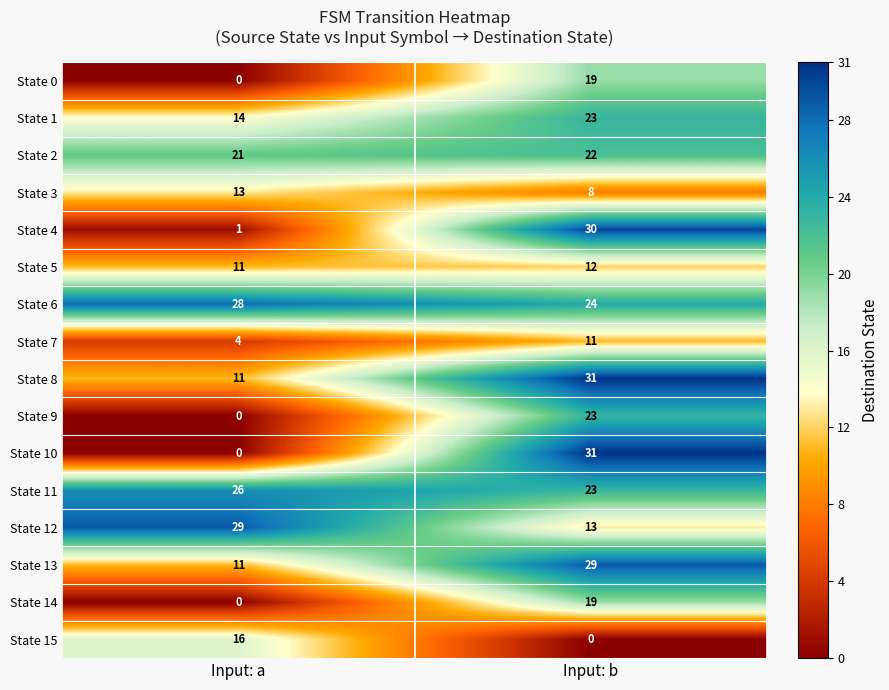

The value of State 13 at Input: a is 17. True or false?

False